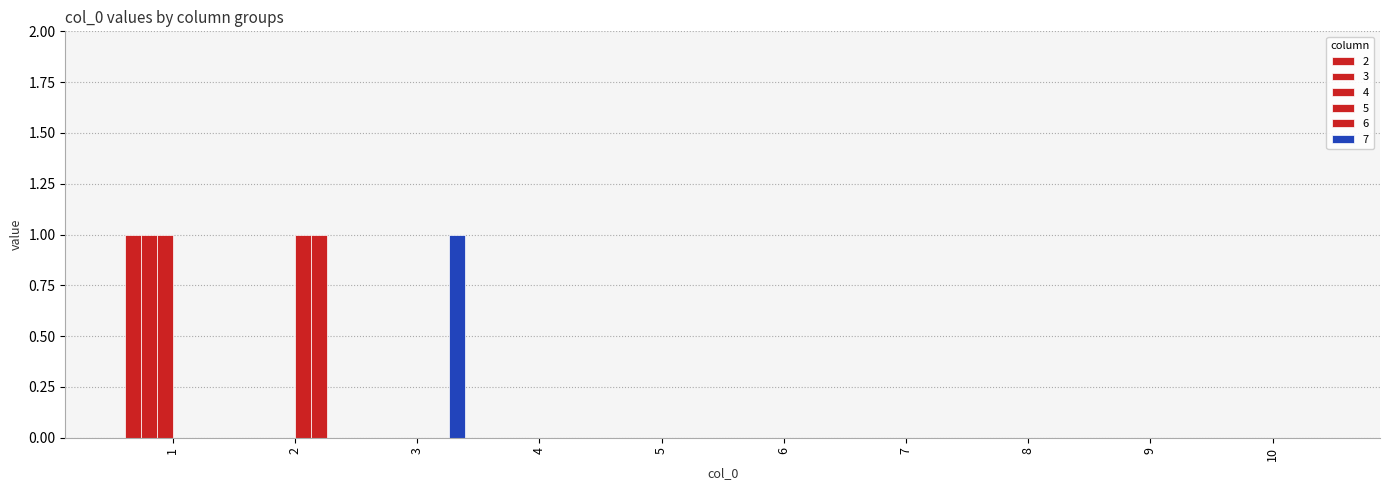

Which series has the widest spread of values?

2